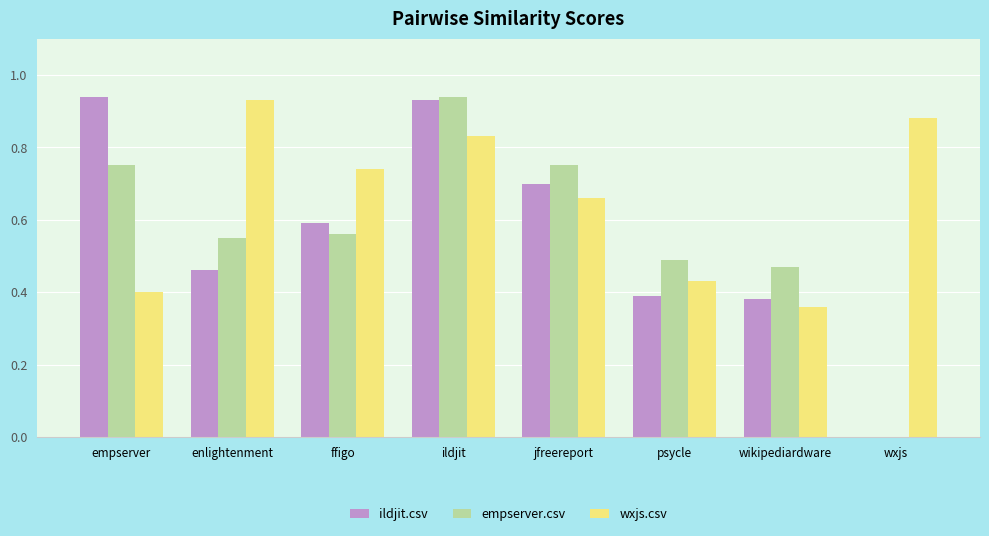

What is the difference between the ildjit.csv values at ffigo and ildjit?

0.3